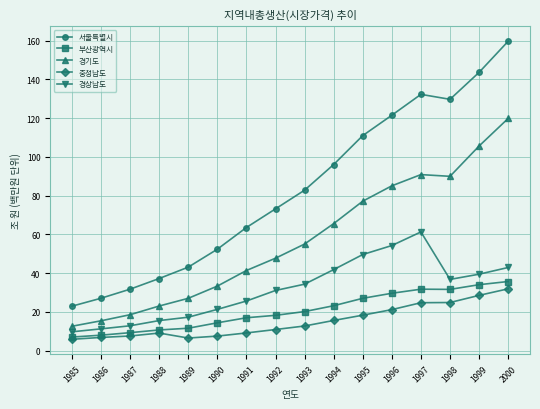

Which series has the widest spread of values?

서울특별시